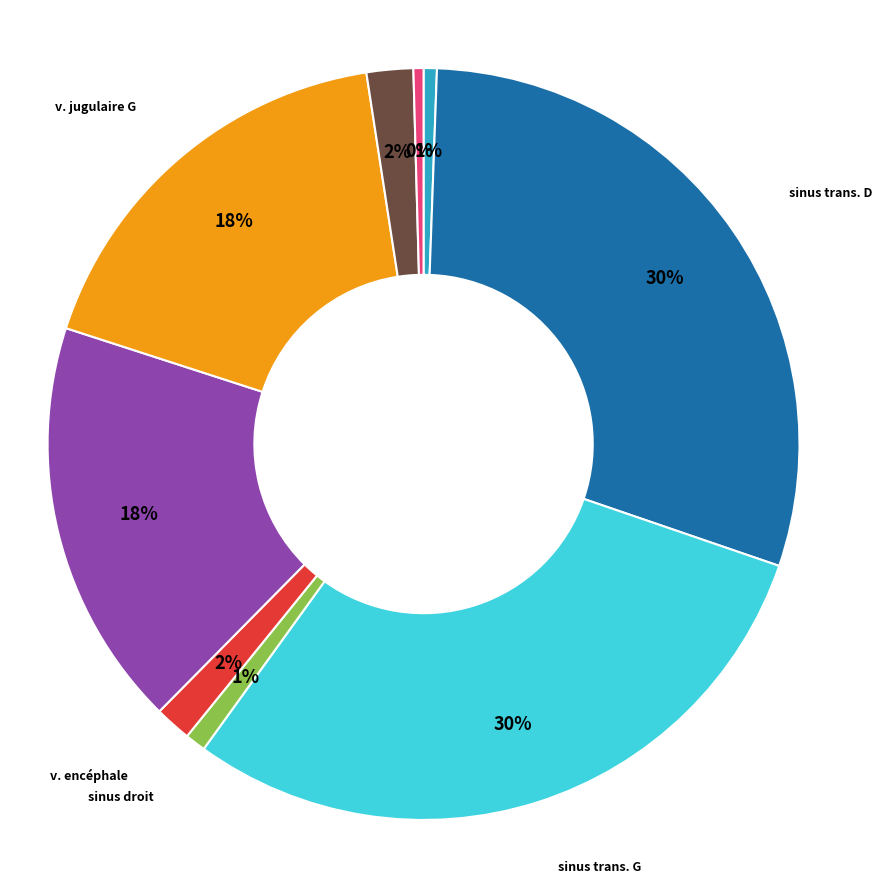

Does any single category account for the majority?

No